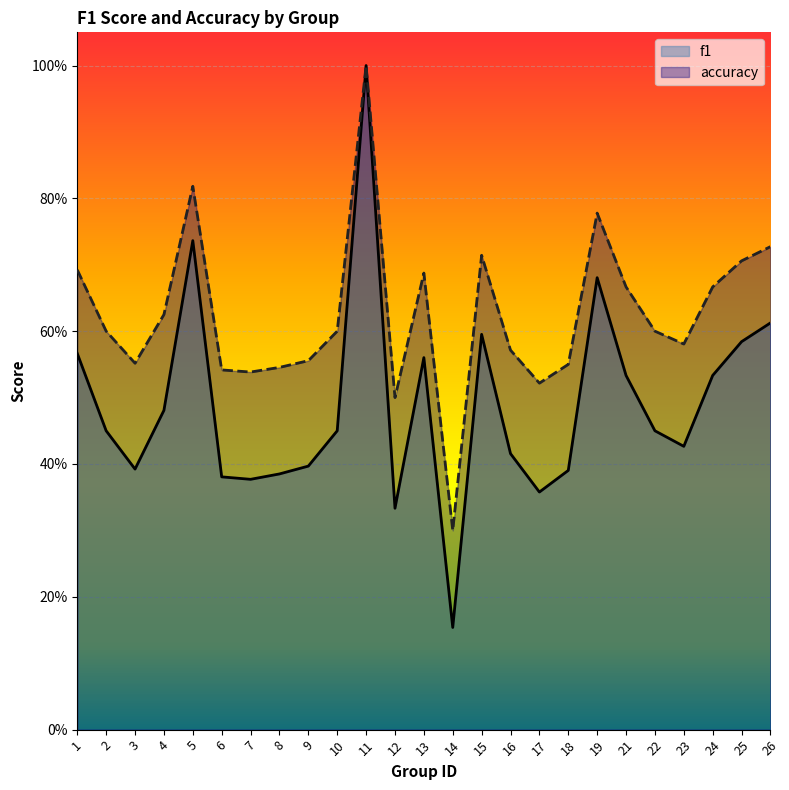

What is the smallest value displayed?

0.2